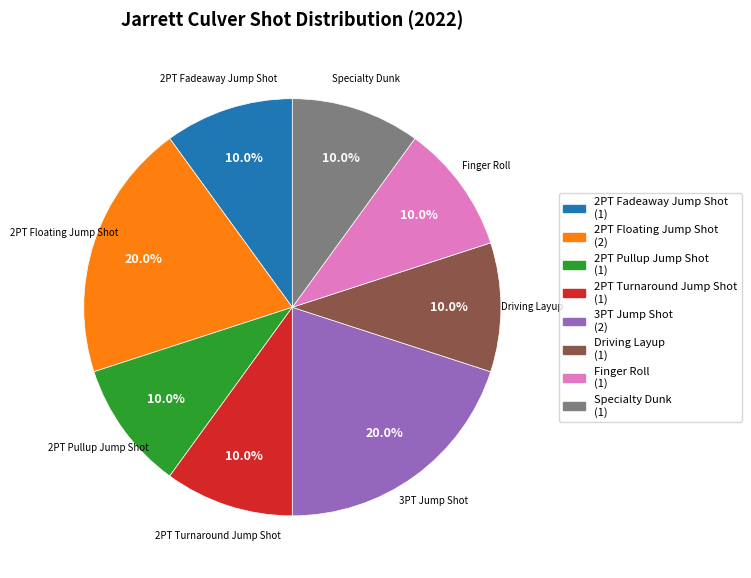

Combined, do Driving Layup and Finger Roll account for over 50%?

No